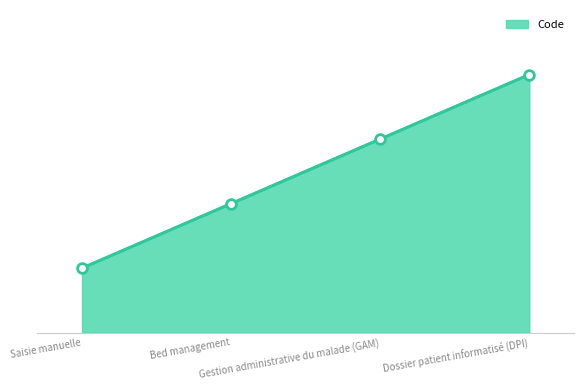

Rank the categories by value from highest to lowest.

Dossier patient informatisé (DPI), Gestion administrative du malade (GAM), Bed management, Saisie manuelle